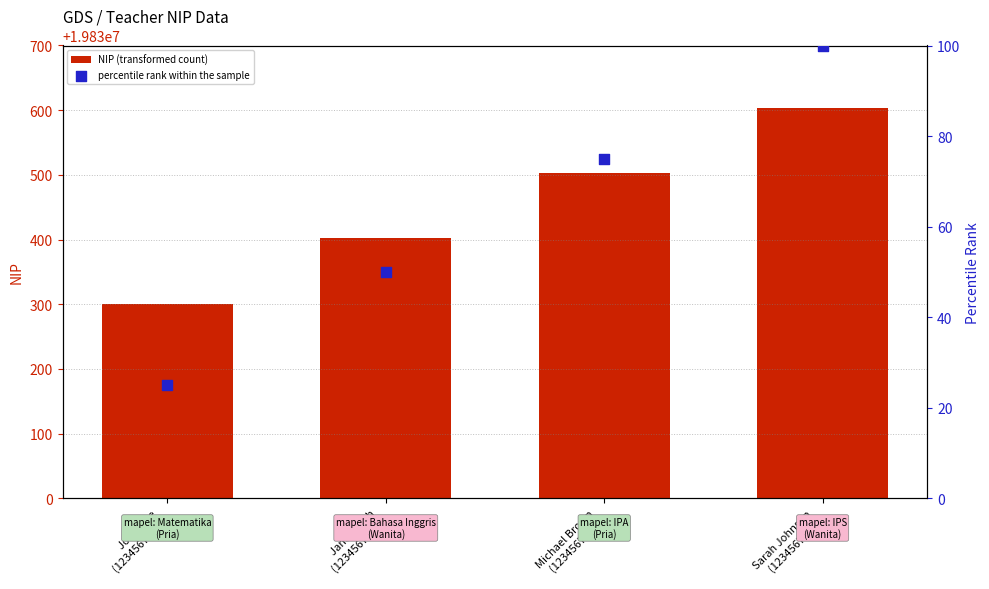

Which series has the largest total across all categories?

NIP (transformed count)